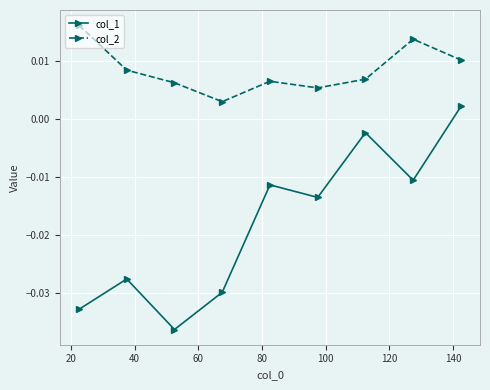

How many data points in col_1 are above 0?

1